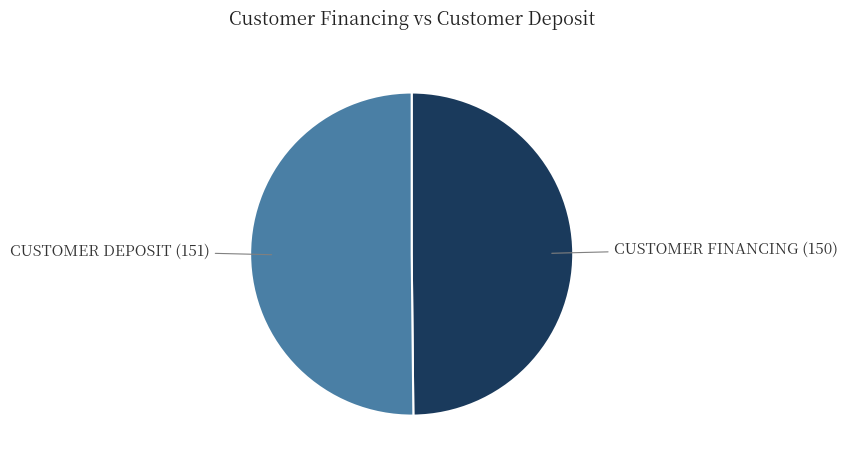

How many segments does this pie chart have?

2